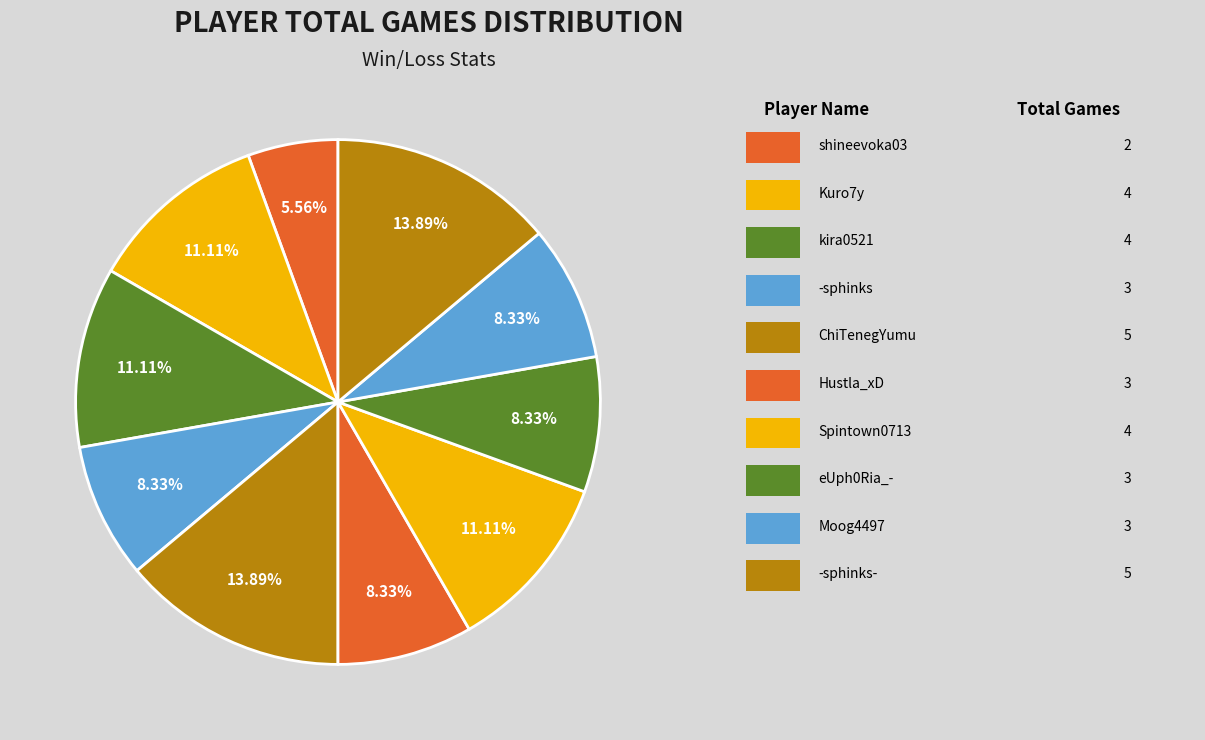

Rank the categories by value from lowest to highest.

shineevoka03, -sphinks, Hustla_xD, eUph0Ria_-, Moog4497, Kuro7y, kira0521, Spintown0713, ChiTenegYumu, -sphinks-